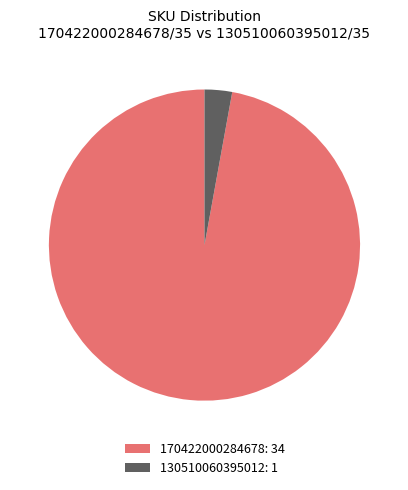

What is the ratio of the value at 170422000284678: 34 to the value at 130510060395012: 1?

34.0